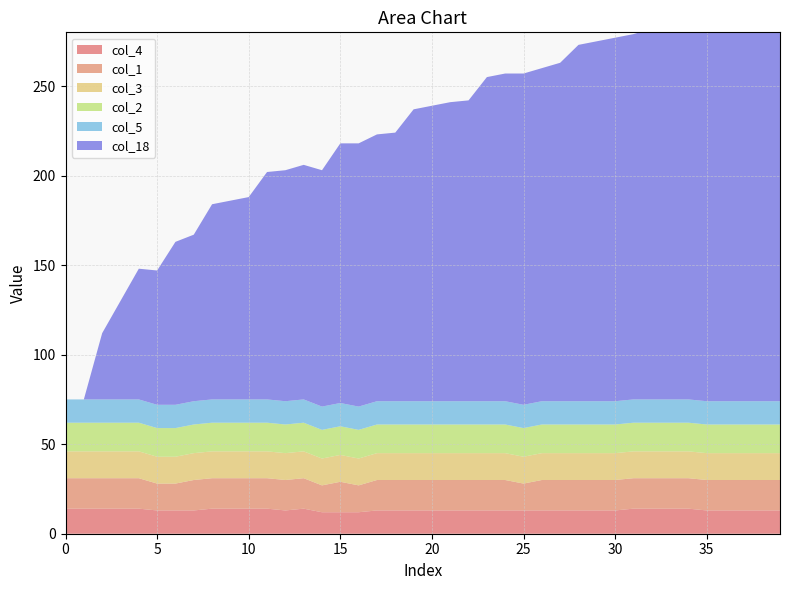

Reading left to right, what are all the values shown in this chart?

col_4: 0=14	1=14	2=14	3=14	4=14	5=13	6=13	7=13	8=14	9=14	10=14	11=14	12=13	13=14	14=12	15=12	16=12	17=13	18=13	19=13	20=13	21=13	22=13	23=13	24=13	25=13	26=13	27=13	28=13	29=13	30=13	31=14	32=14	33=14	34=14	35=13	36=13	37=13	38=13	39=13
col_1: 0=17	1=17	2=17	3=17	4=17	5=15	6=15	7=17	8=17	9=17	10=17	11=17	12=17	13=17	14=15	15=17	16=15	17=17	18=17	19=17	20=17	21=17	22=17	23=17	24=17	25=15	26=17	27=17	28=17	29=17	30=17	31=17	32=17	33=17	34=17	35=17	36=17	37=17	38=17	39=17
col_3: 0=15	1=15	2=15	3=15	4=15	5=15	6=15	7=15	8=15	9=15	10=15	11=15	12=15	13=15	14=15	15=15	16=15	17=15	18=15	19=15	20=15	21=15	22=15	23=15	24=15	25=15	26=15	27=15	28=15	29=15	30=15	31=15	32=15	33=15	34=15	35=15	36=15	37=15	38=15	39=15
col_2: 0=16	1=16	2=16	3=16	4=16	5=16	6=16	7=16	8=16	9=16	10=16	11=16	12=16	13=16	14=16	15=16	16=16	17=16	18=16	19=16	20=16	21=16	22=16	23=16	24=16	25=16	26=16	27=16	28=16	29=16	30=16	31=16	32=16	33=16	34=16	35=16	36=16	37=16	38=16	39=16
col_5: 0=13	1=13	2=13	3=13	4=13	5=13	6=13	7=13	8=13	9=13	10=13	11=13	12=13	13=13	14=13	15=13	16=13	17=13	18=13	19=13	20=13	21=13	22=13	23=13	24=13	25=13	26=13	27=13	28=13	29=13	30=13	31=13	32=13	33=13	34=13	35=13	36=13	37=13	38=13	39=13
col_18: 0=0	1=0	2=37	3=55	4=73	5=75	6=91	7=93	8=109	9=111	10=113	11=127	12=129	13=131	14=132	15=145	16=147	17=149	18=150	19=163	20=165	21=167	22=168	23=181	24=183	25=185	26=186	27=189	28=199	29=201	30=203	31=204	32=207	33=208	34=217	35=219	36=221	37=222	38=225	39=226